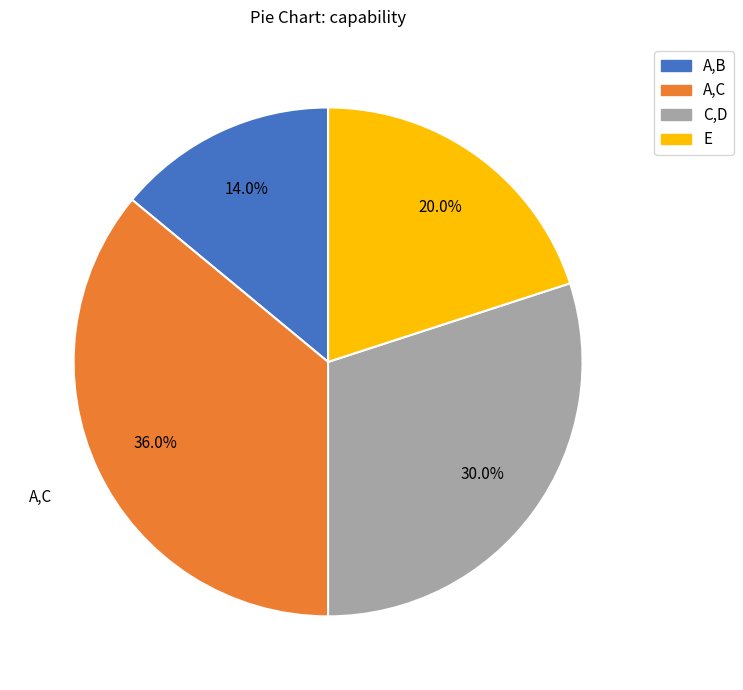

How many slices are in this pie chart?

4